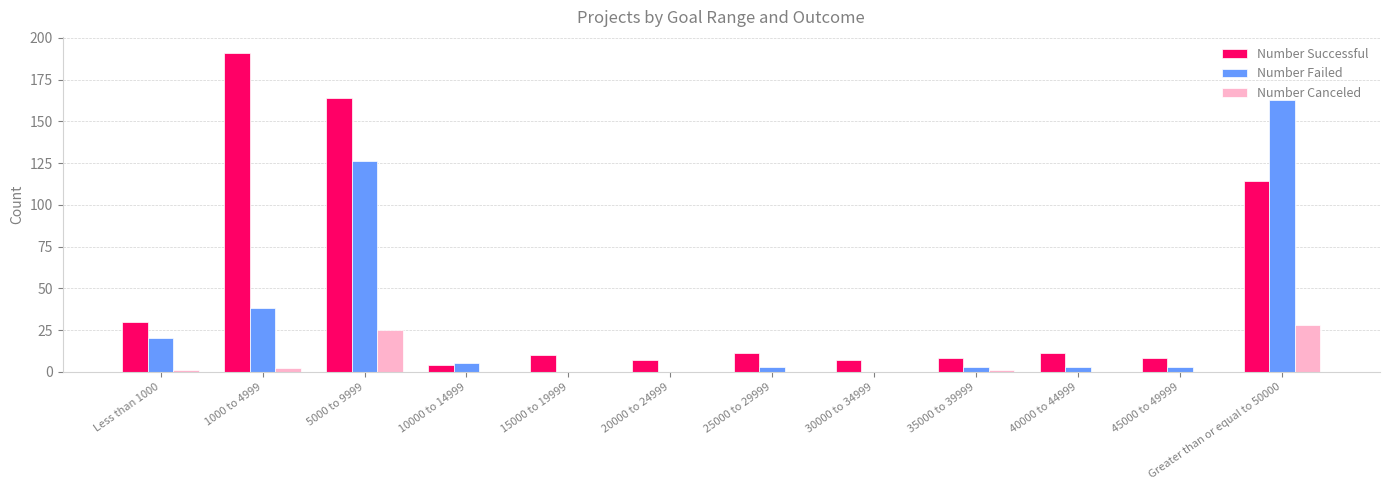

The value of Number Failed at 5000 to 9999 is 181. True or false?

False